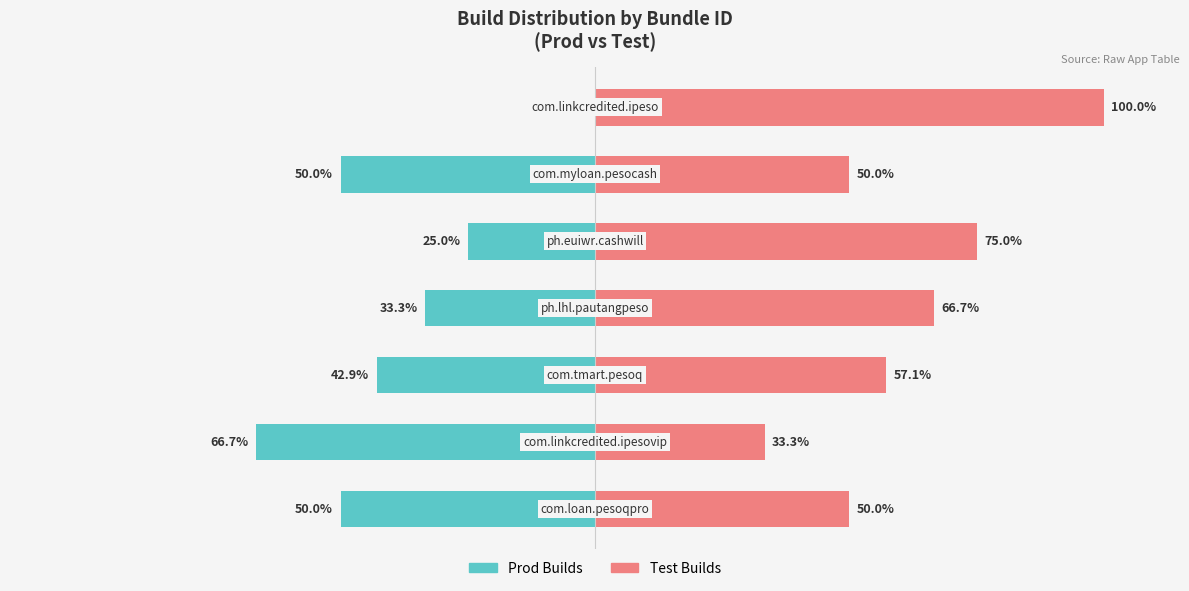

Which series has the largest range (max minus min)?

Prod Builds